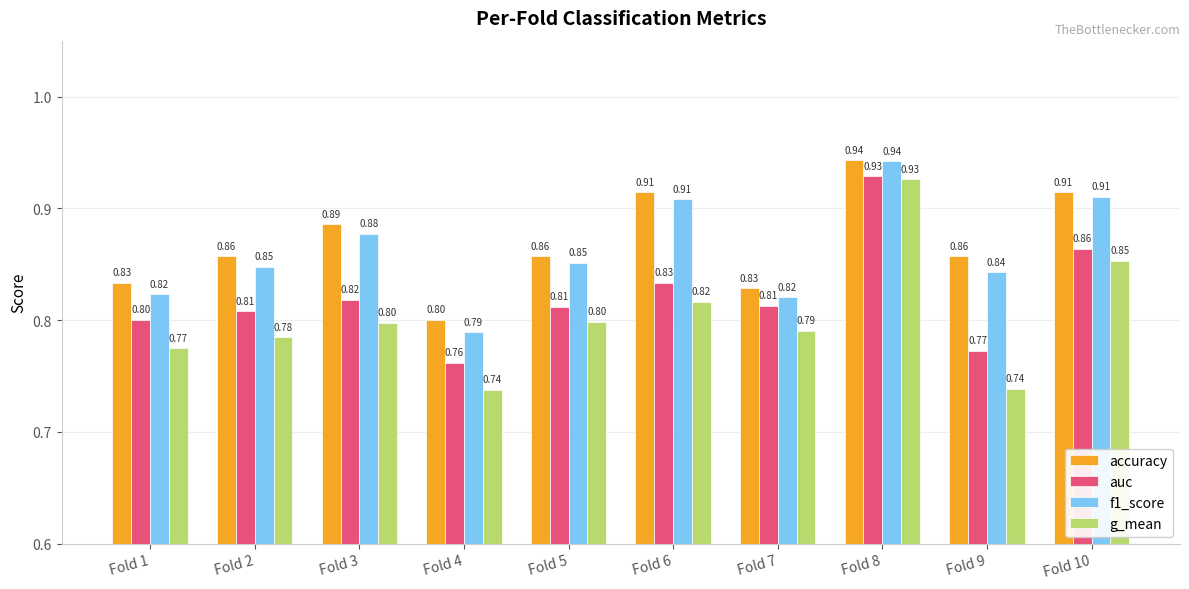

Which series changed the most between Fold 4 and Fold 6?

f1_score